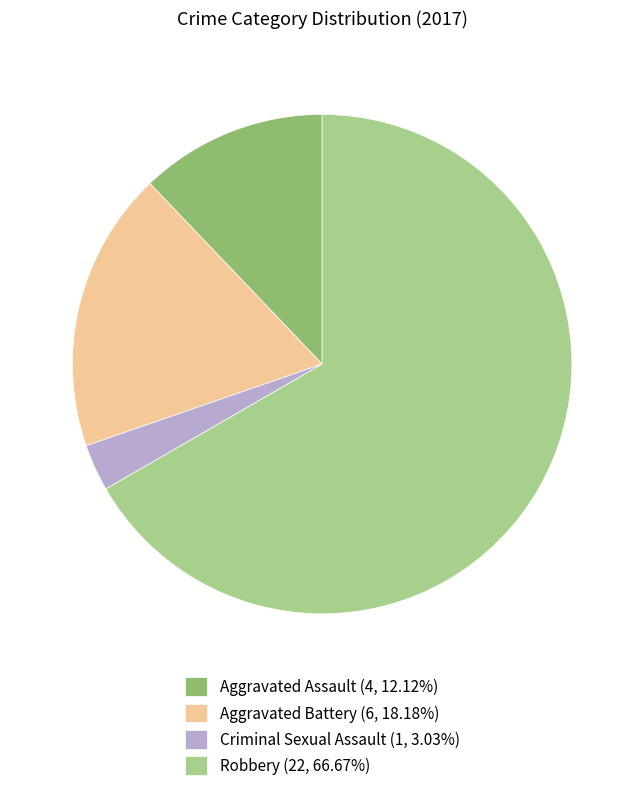

Between Robbery and Aggravated Assault, which is larger?

Robbery